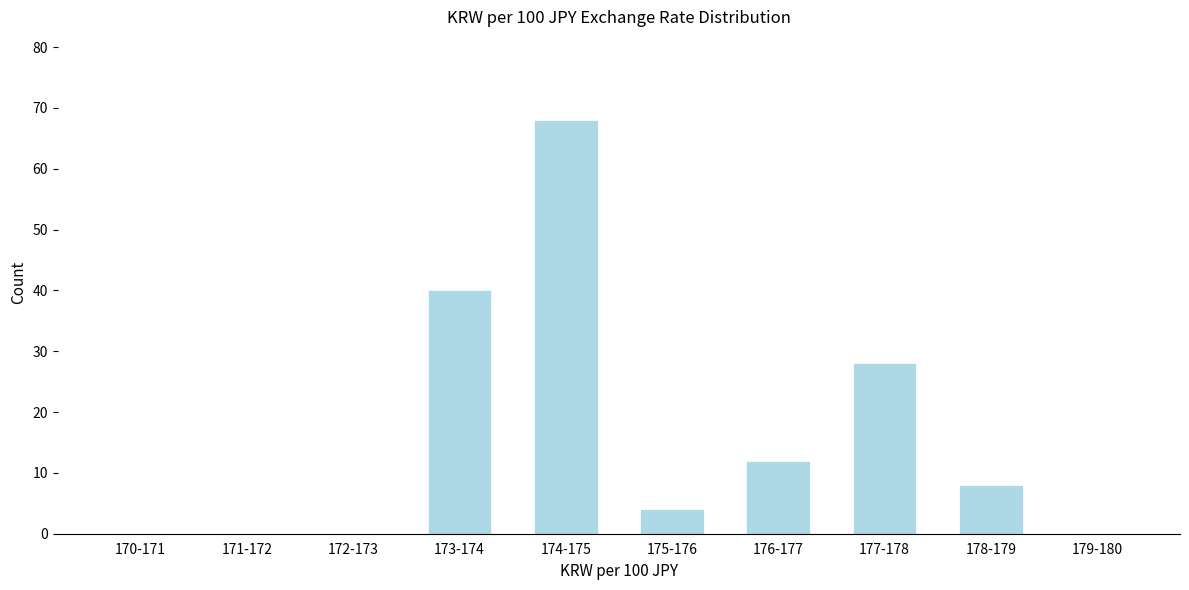

Reading right to left, what are all the values shown in this chart?

179-180=0	178-179=8	177-178=28	176-177=12	175-176=4	174-175=68	173-174=40	172-173=0	171-172=0	170-171=0